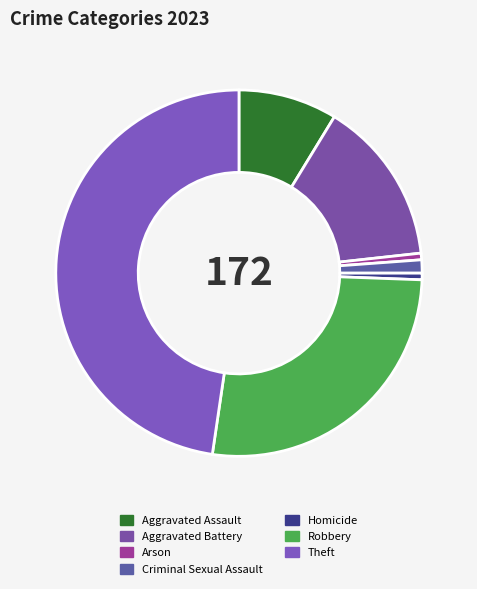

Which slice is the smallest?

Arson